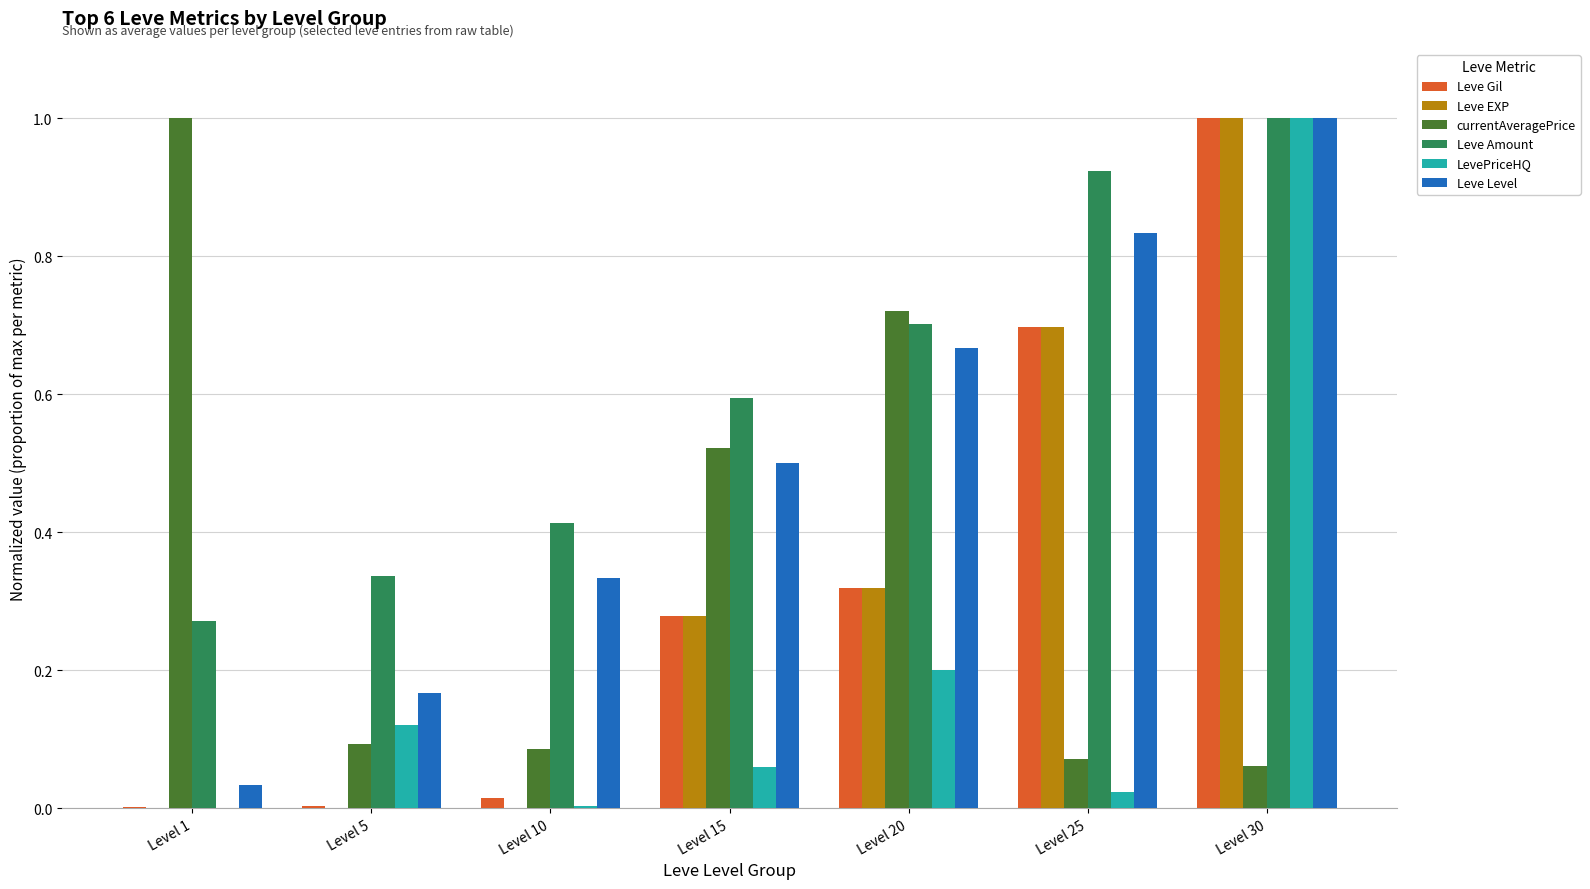

Which series changed the most between Level 5 and Level 20?

currentAveragePrice